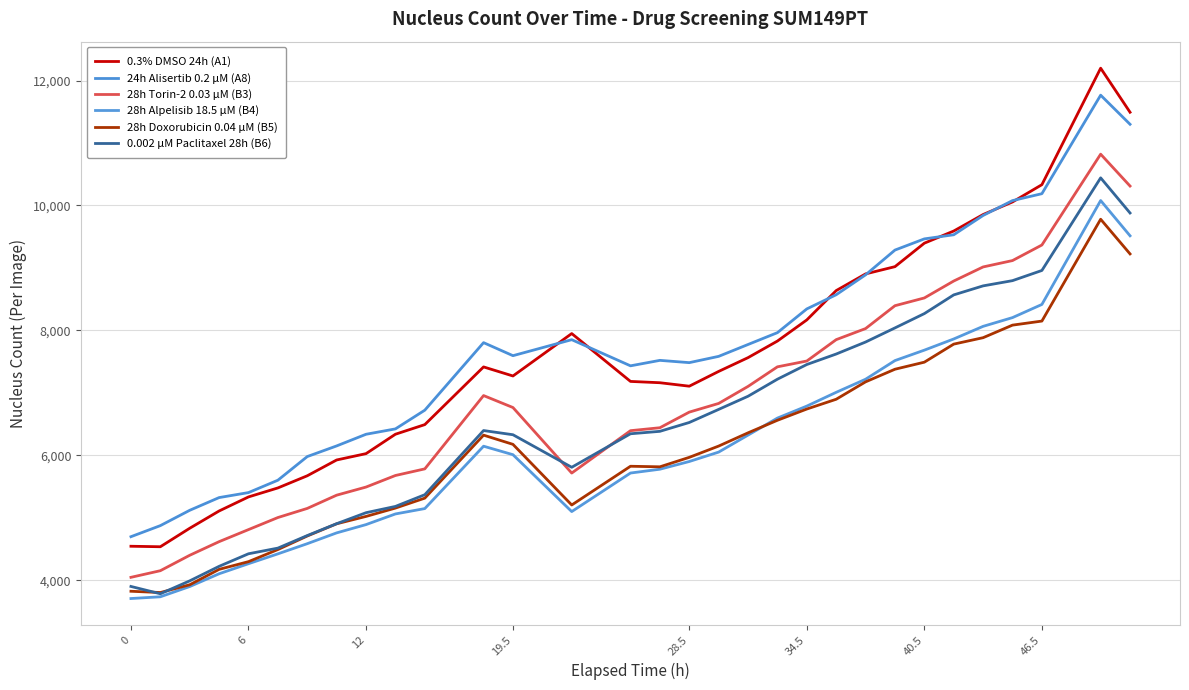

Does the chart display data point markers on the line(s)?

No